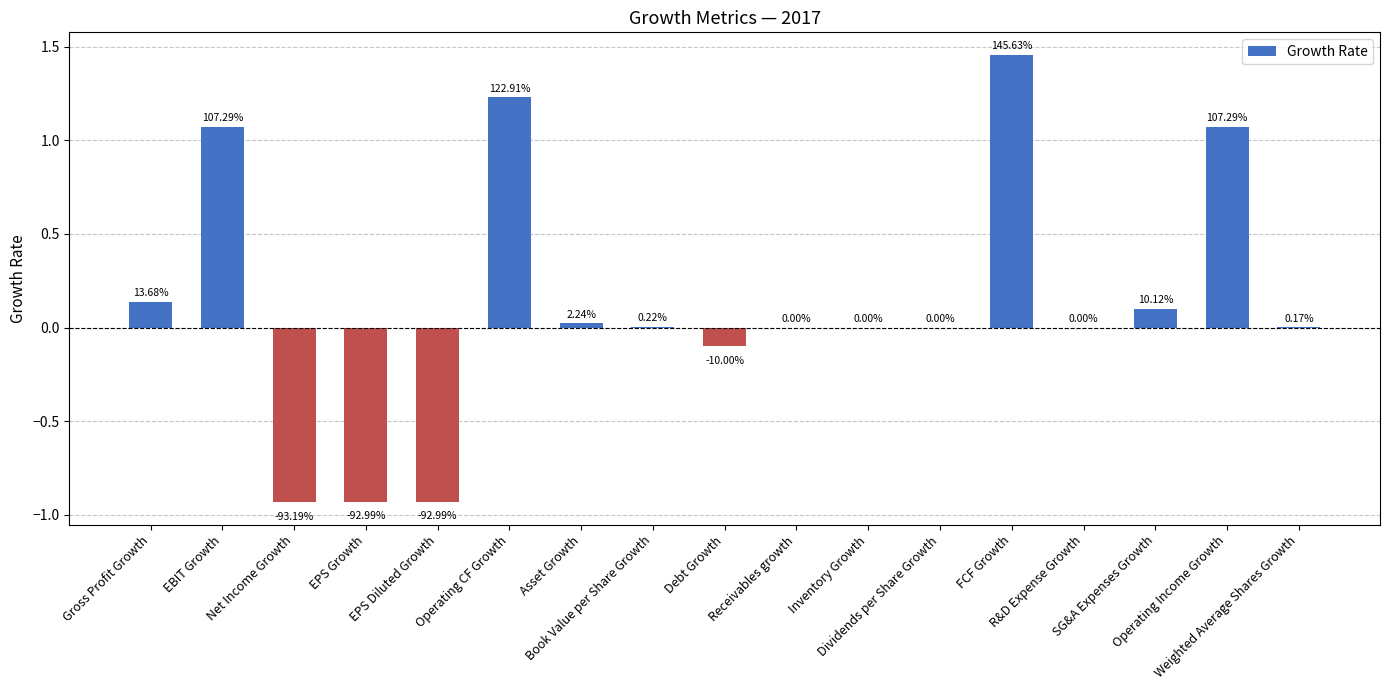

List the labels in order of value, smallest first.

Net Income Growth, EPS Growth, EPS Diluted Growth, Debt Growth, Receivables growth, Inventory Growth, Dividends per Share Growth, R&D Expense Growth, Weighted Average Shares Growth, Book Value per Share Growth, Asset Growth, SG&A Expenses Growth, Gross Profit Growth, EBIT Growth, Operating Income Growth, Operating CF Growth, FCF Growth